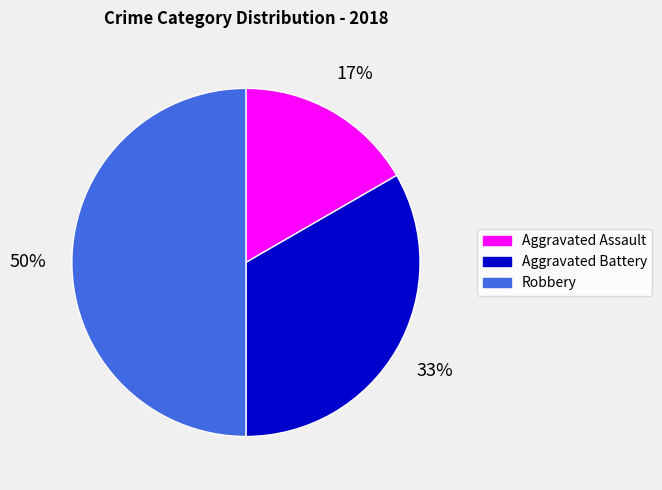

Approximately how many times larger is the value at Aggravated Assault compared to Aggravated Battery?

0.5